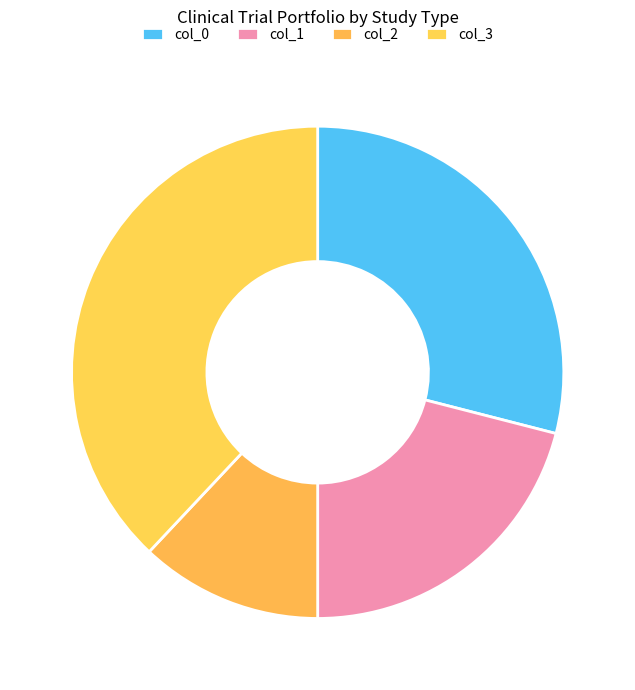

What portion of the pie excludes col_2?

88.0%